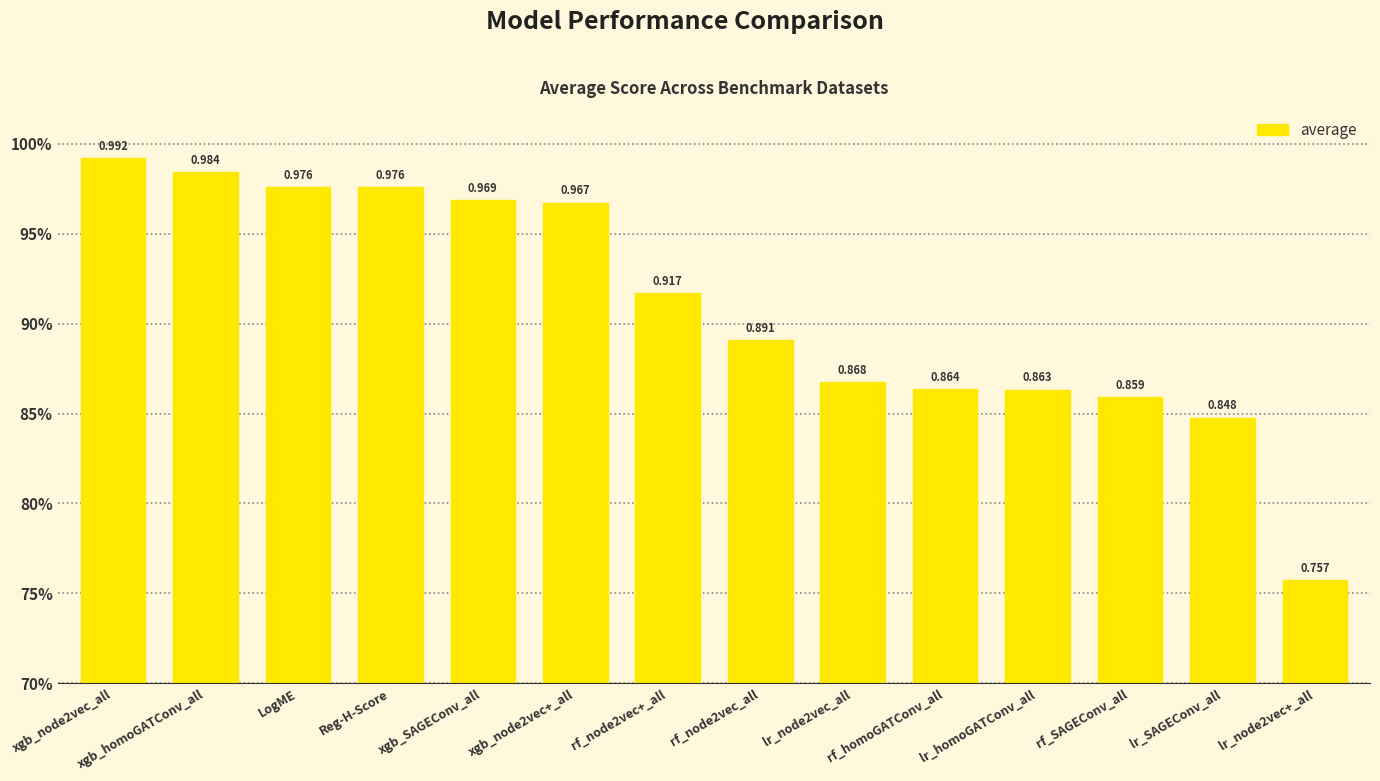

Does the chart contain any negative values?

No